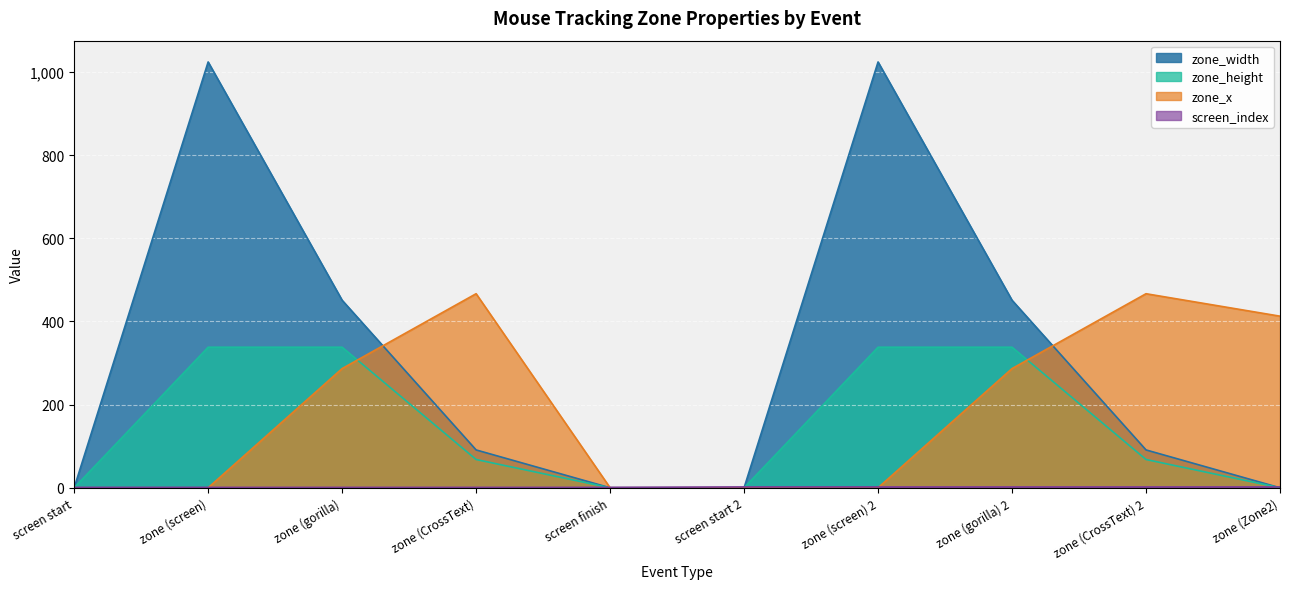

Which label corresponds to the smallest value in the chart?

screen start